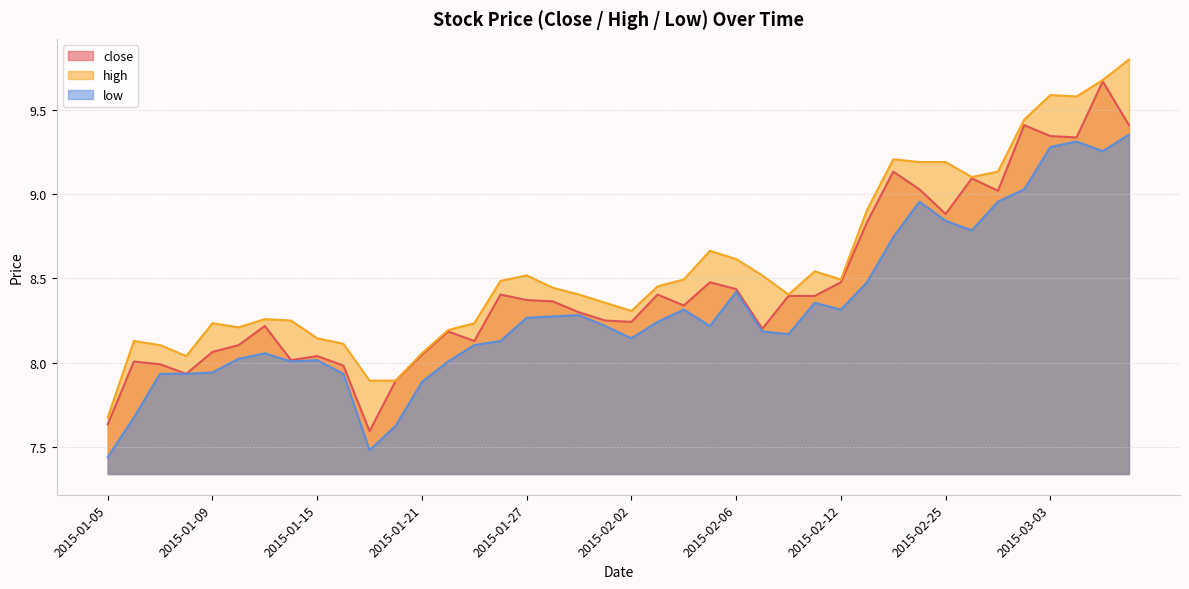

True or false: close has a value of 5.6 at 2015-03-06.

False